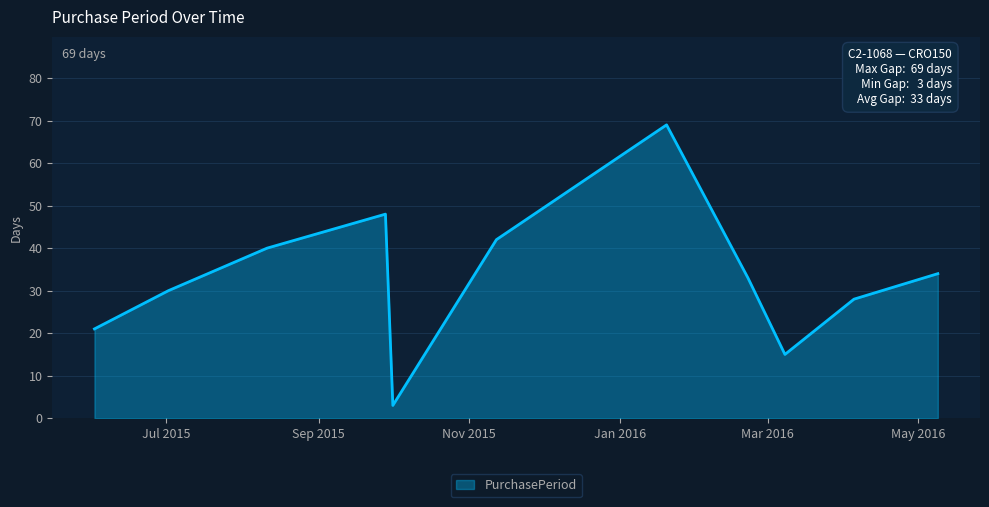

What is the difference between the maximum and minimum values?

66